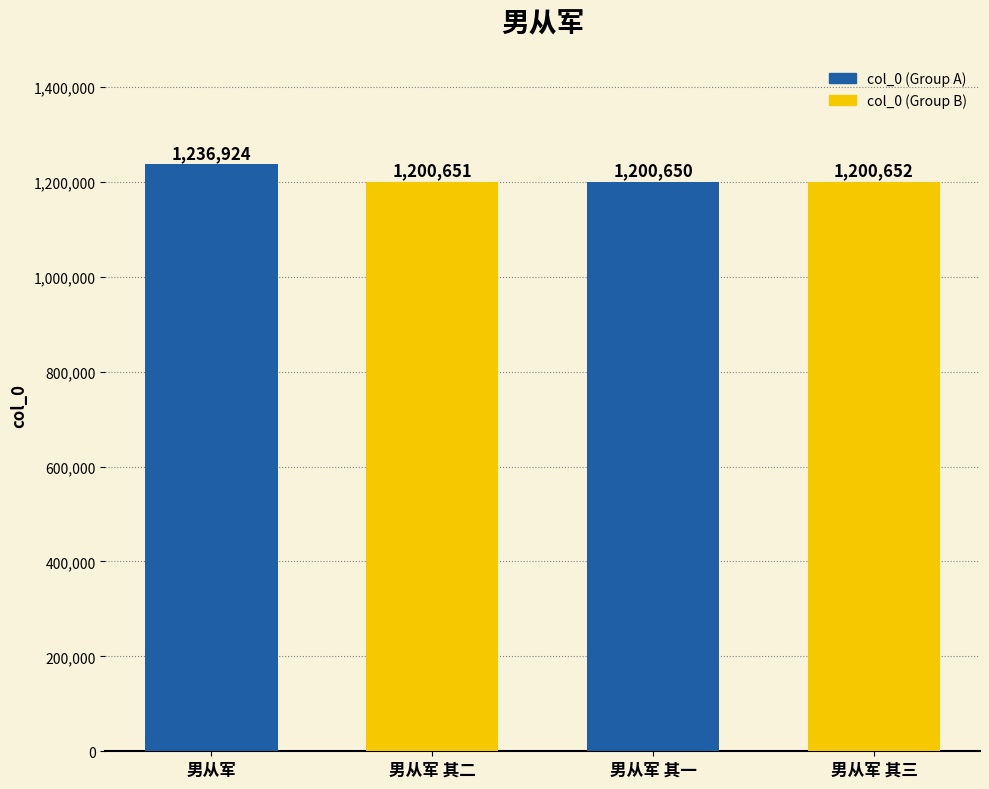

What is the maximum value shown in the chart?

1236924